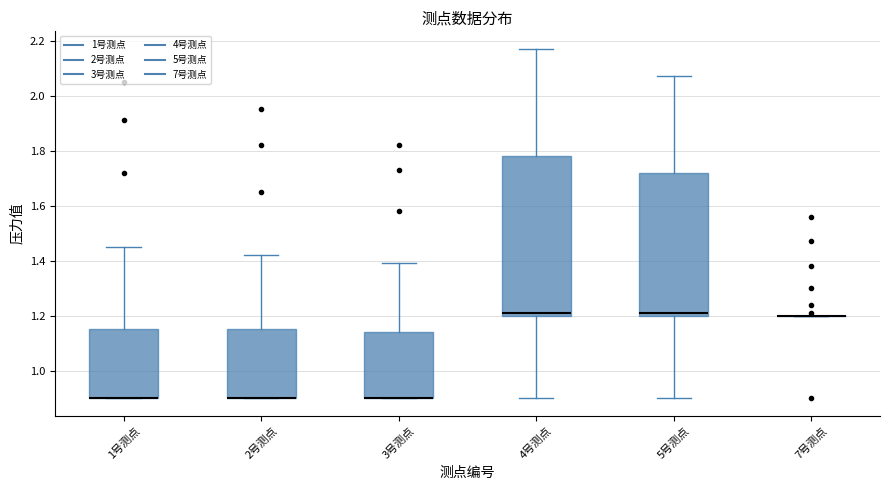

Reading left to right, read every box against the y-axis: the position of its median line, the range the box covers, and the ends of its whiskers. The values are not printed on the chart, so give them approximately, as read against the axis.

1号测点: median 0.90 (drawn on the box's lower edge), box 0.90 to 1.16, whiskers 0.90 to 1.46
2号测点: median 0.90 (drawn on the box's lower edge), box 0.90 to 1.16, whiskers 0.90 to 1.42
3号测点: median 0.90 (drawn on the box's lower edge), box 0.90 to 1.14, whiskers 0.90 to 1.40
4号测点: median 1.22, box 1.20 to 1.78, whiskers 0.90 to 2.18
5号测点: median 1.22, box 1.20 to 1.72, whiskers 0.90 to 2.08
7号测点: box collapsed to a line at 1.20, whiskers 1.20 to 1.20